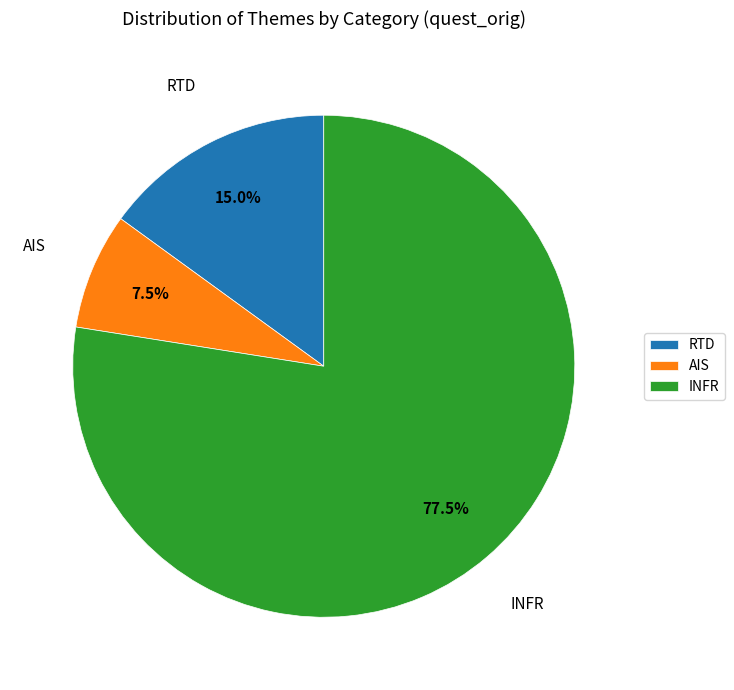

Which slice represents more than half of the pie?

INFR